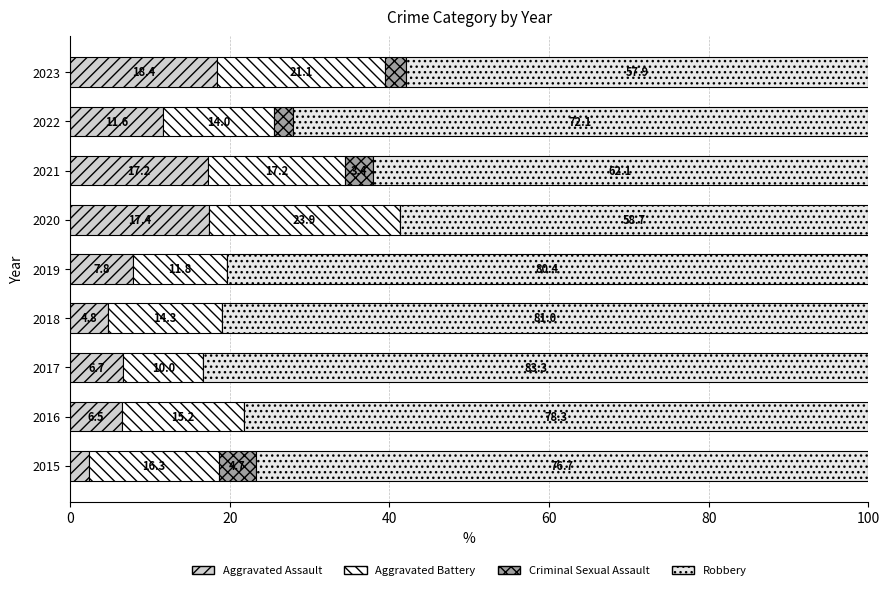

How many data points in Aggravated Assault are above 7?

5